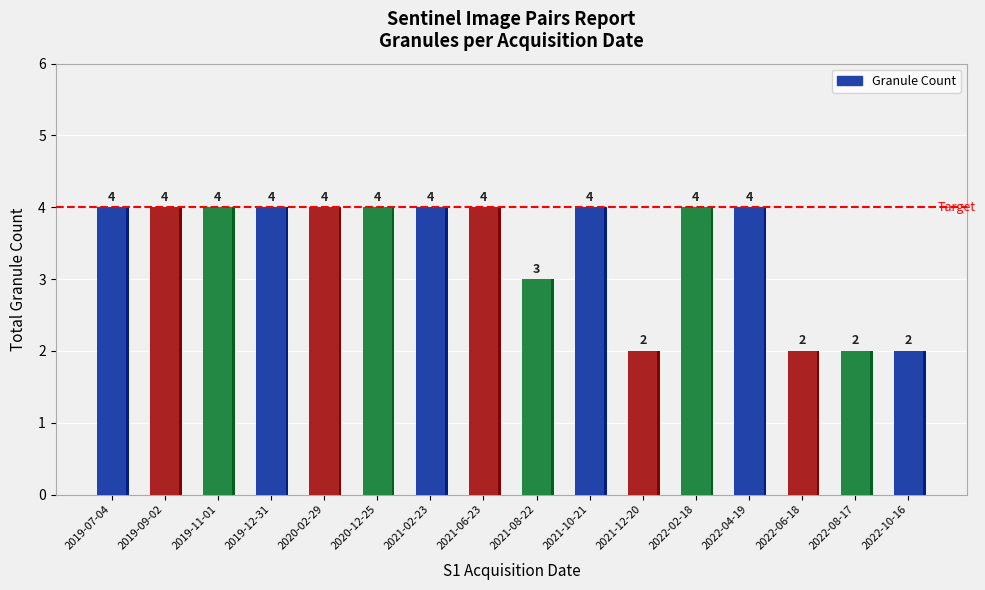

The chart shows a value of 1 at 2020-02-29. True or false?

False